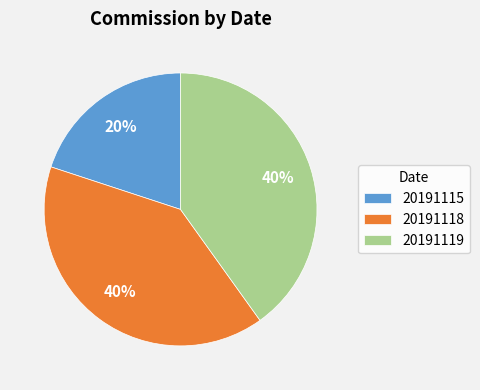

What percentage is the 20191115 slice, to the nearest percent?

20%